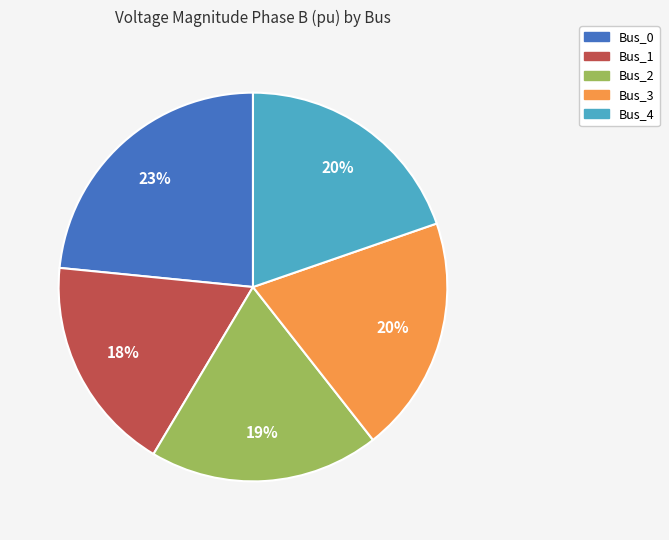

What percentage is the Bus_2 slice, to the nearest percent?

19%